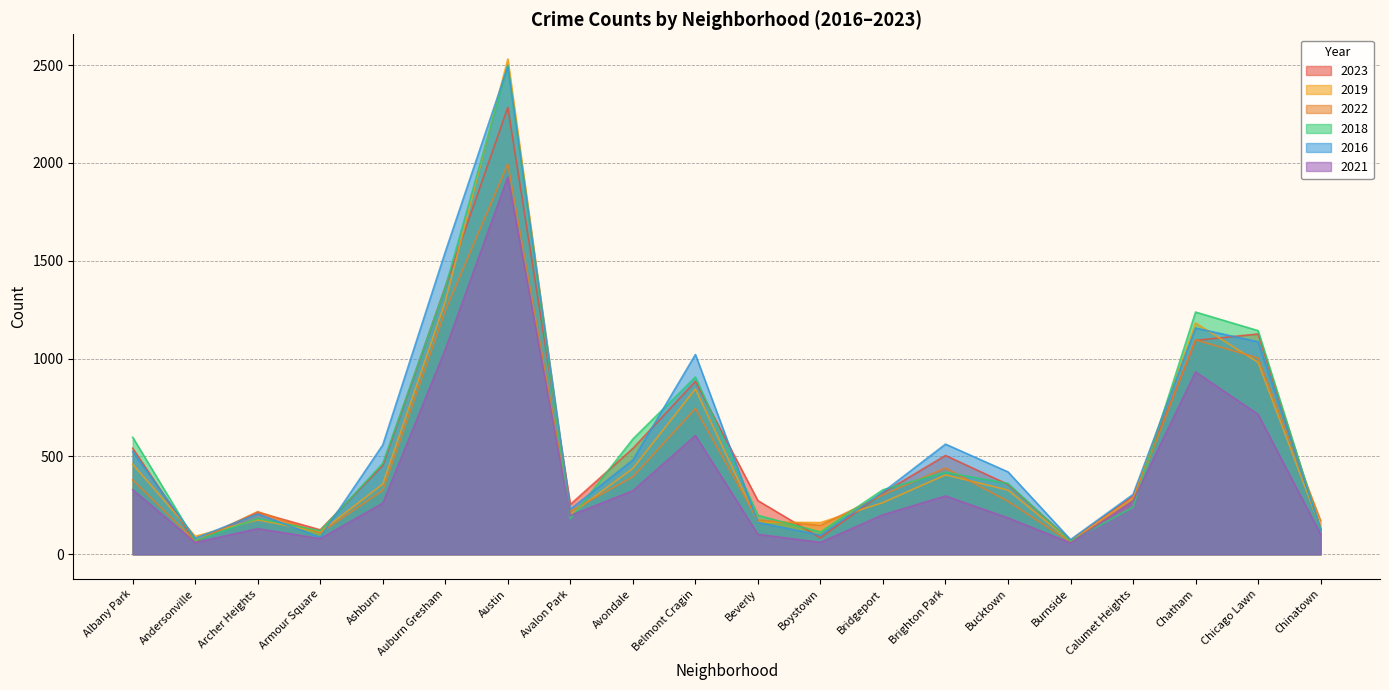

What is the sum of all 2019 values?

10487